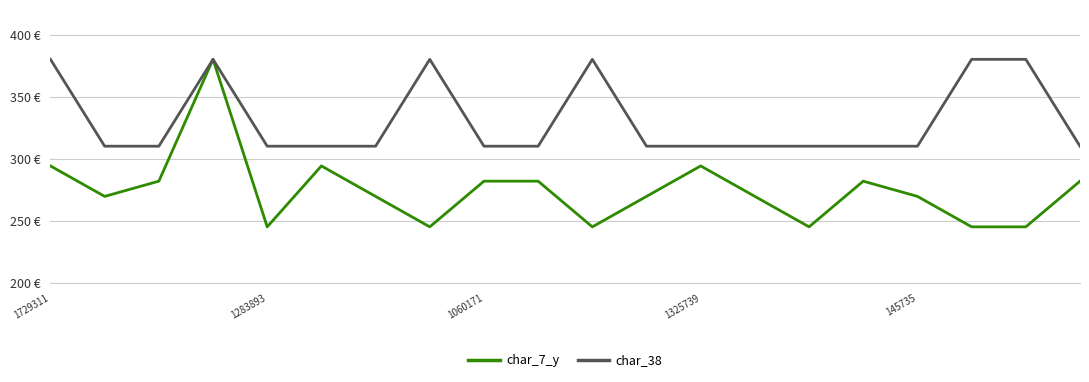

True or false: char_7_y and char_38 intersect in this chart.

False